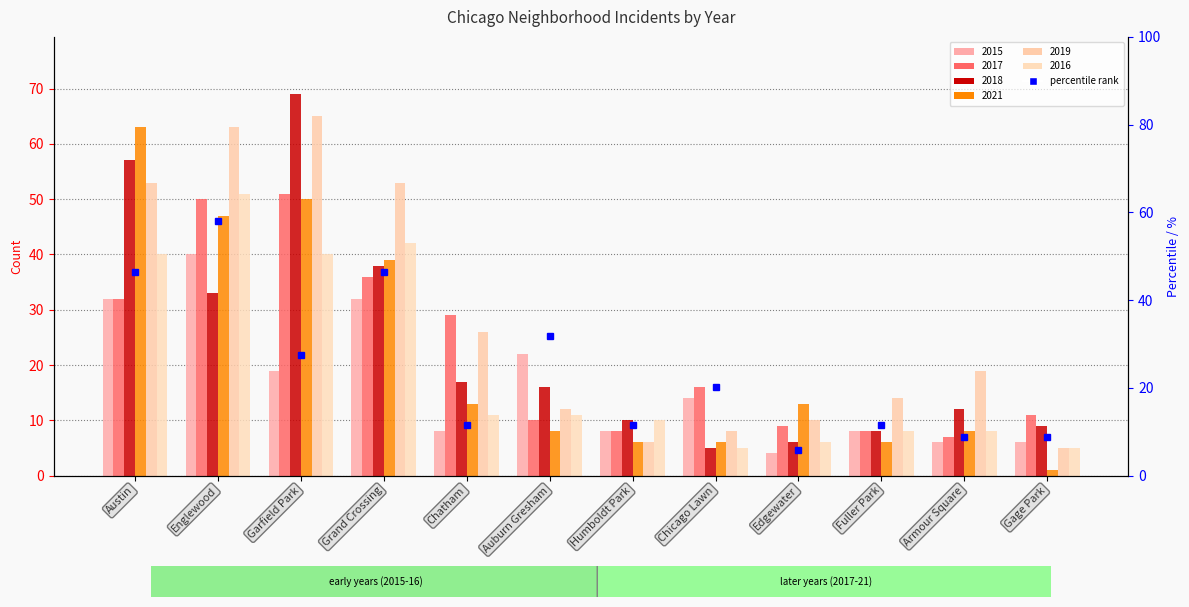

What is the value of the 2021 bar at the 8th from the left?

6